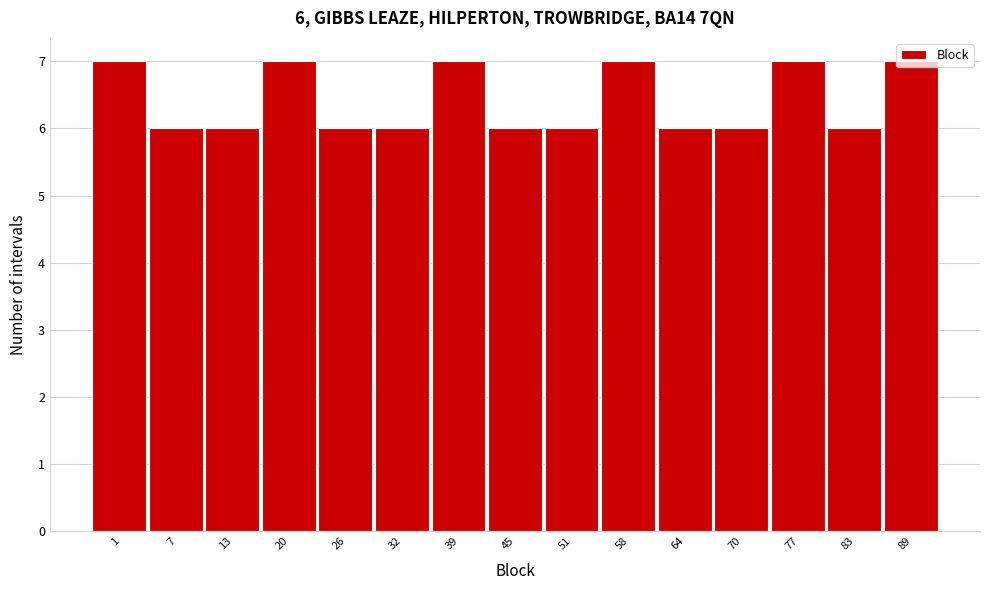

Approximately how many times larger is the value at 7 compared to 1?

0.9